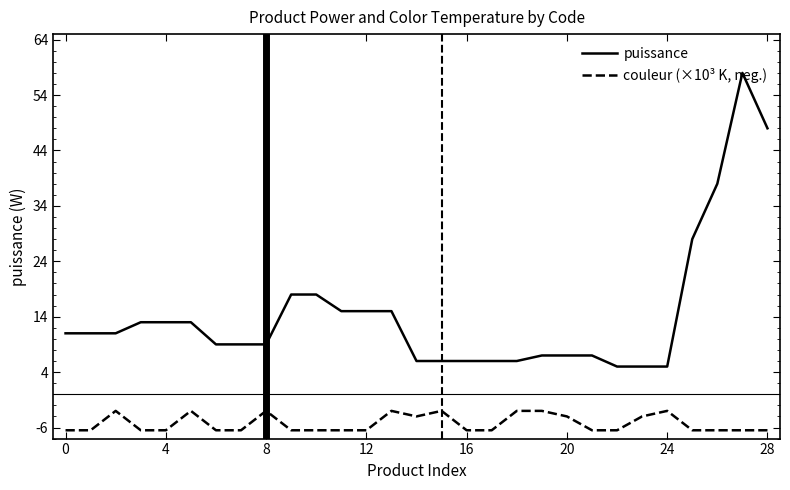

Which series has the largest total across all categories?

puissance